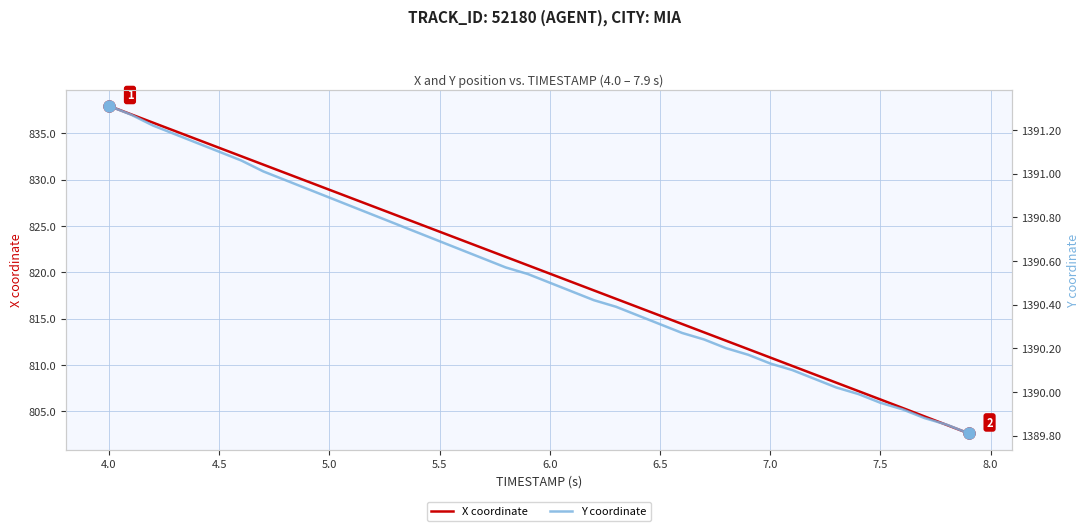

Count the number of categories in the chart.

40